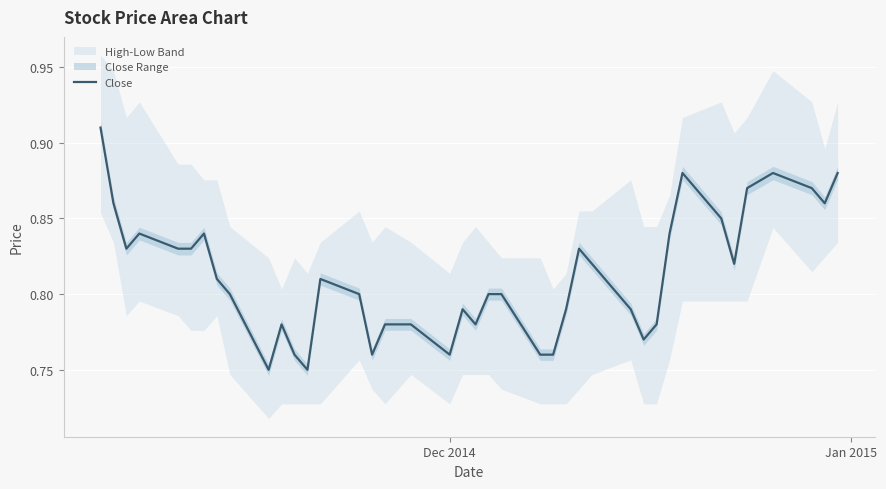

How many points are lower than both their immediate neighbors (excluding endpoints)?

9